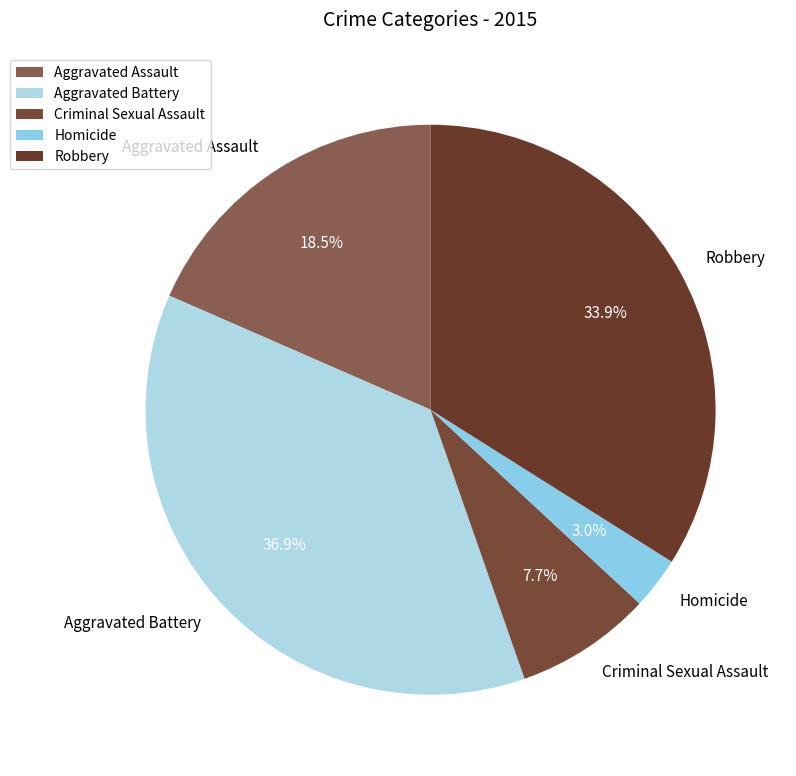

True or false: Criminal Sexual Assault accounts for 18% of the total.

False